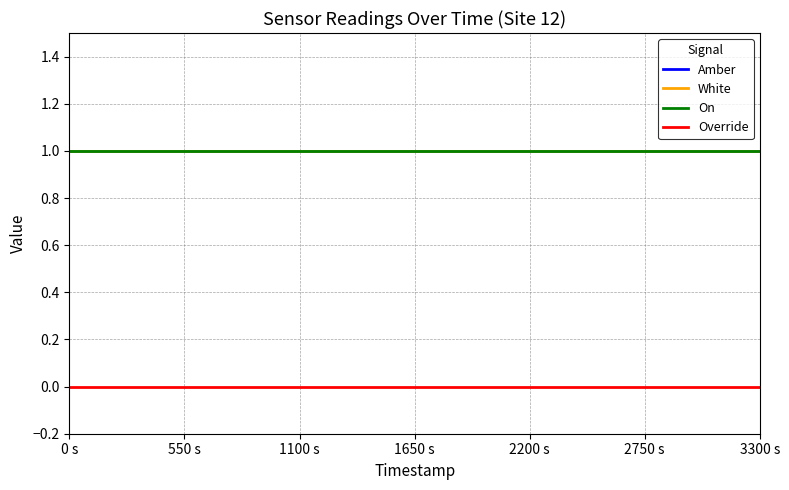

Rank the series by their maximum value, from highest to lowest.

Amber, White, On, Override